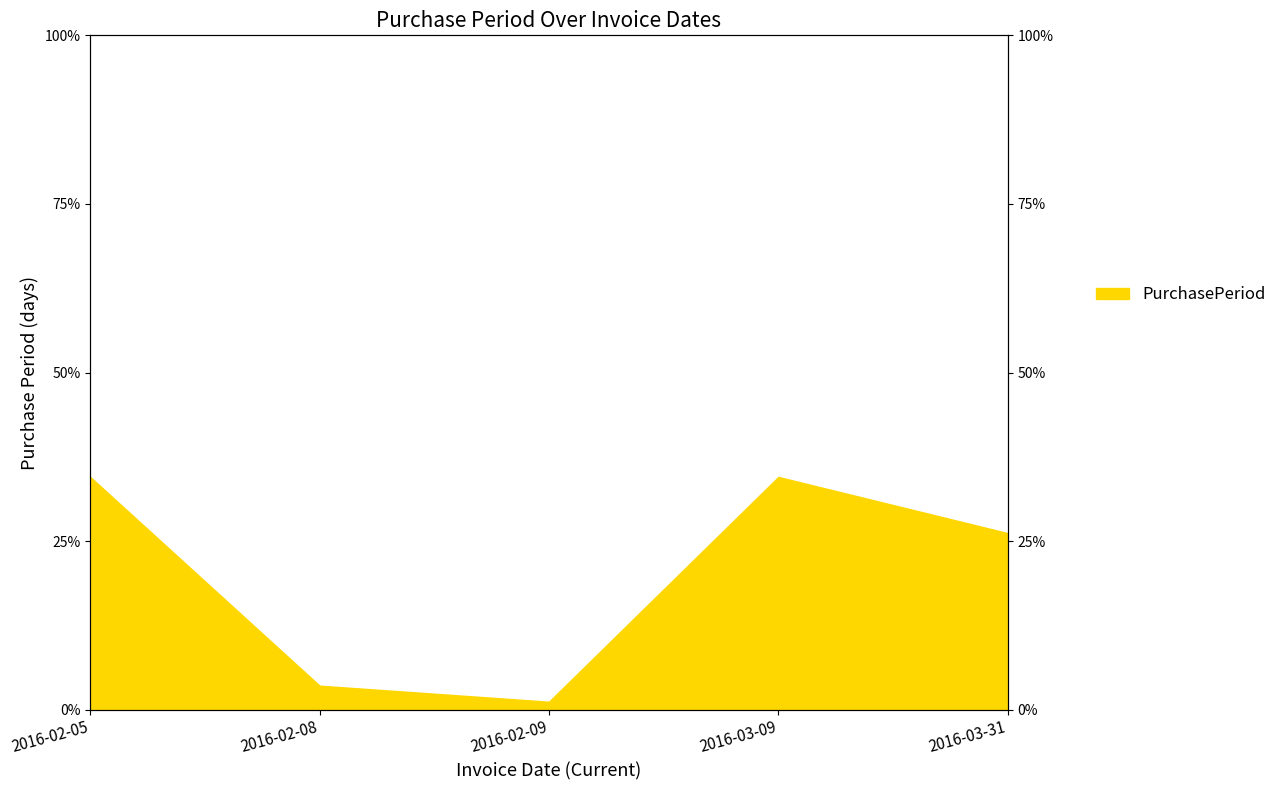

What is the label of the 5th point from the right?

2016-02-05